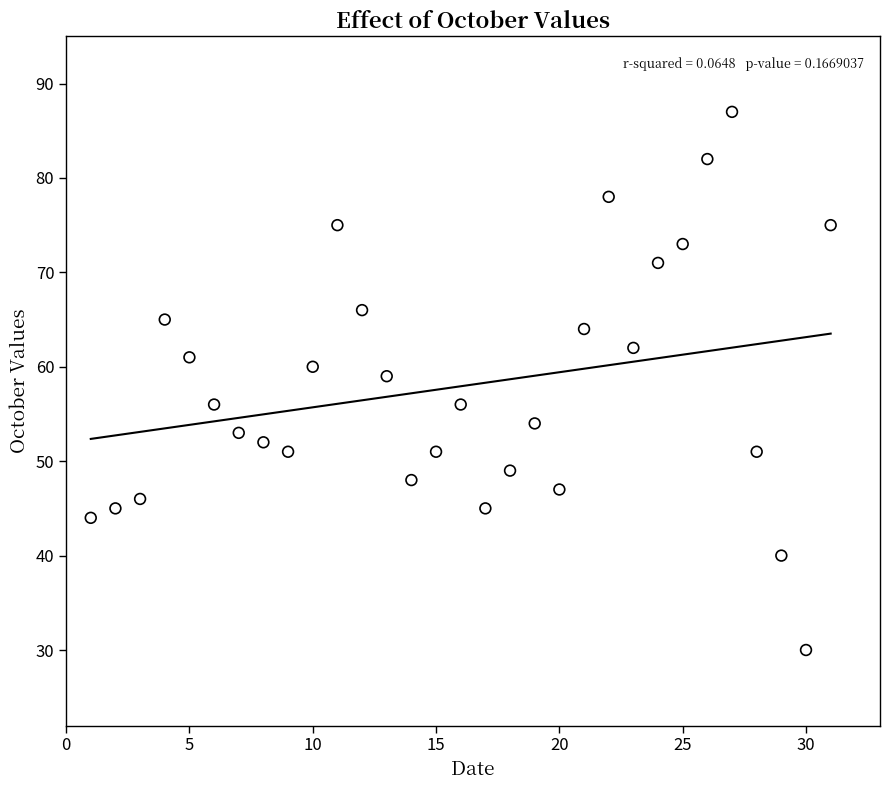

What Y value in the scatter plot is closest to 58?

59